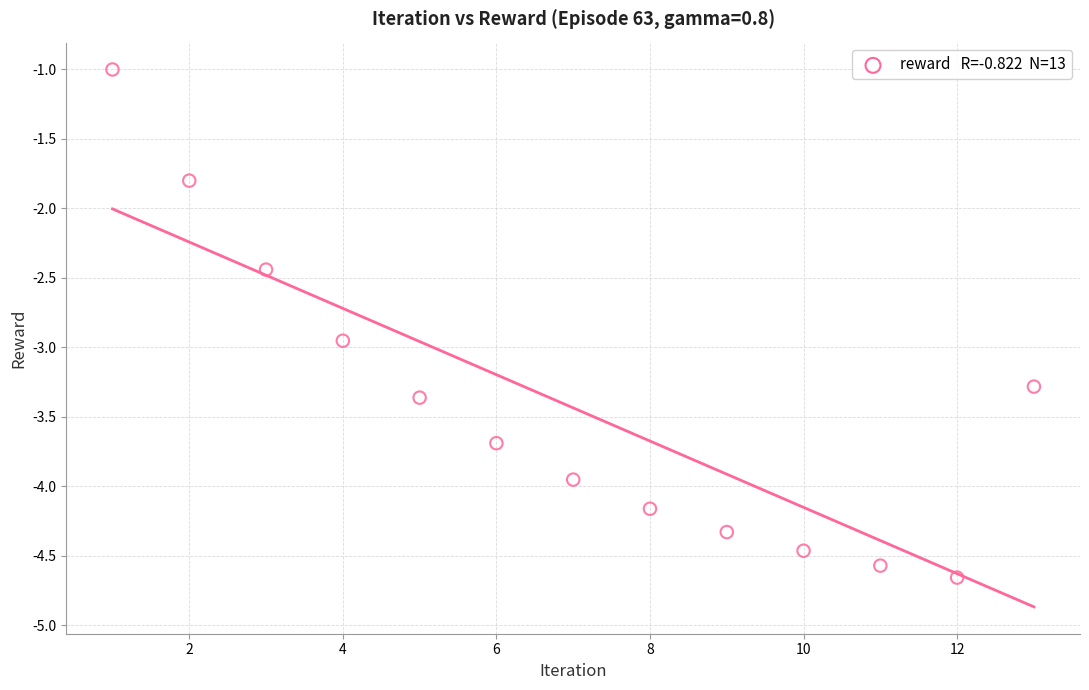

What is the range of X values (max minus min)?

12.0